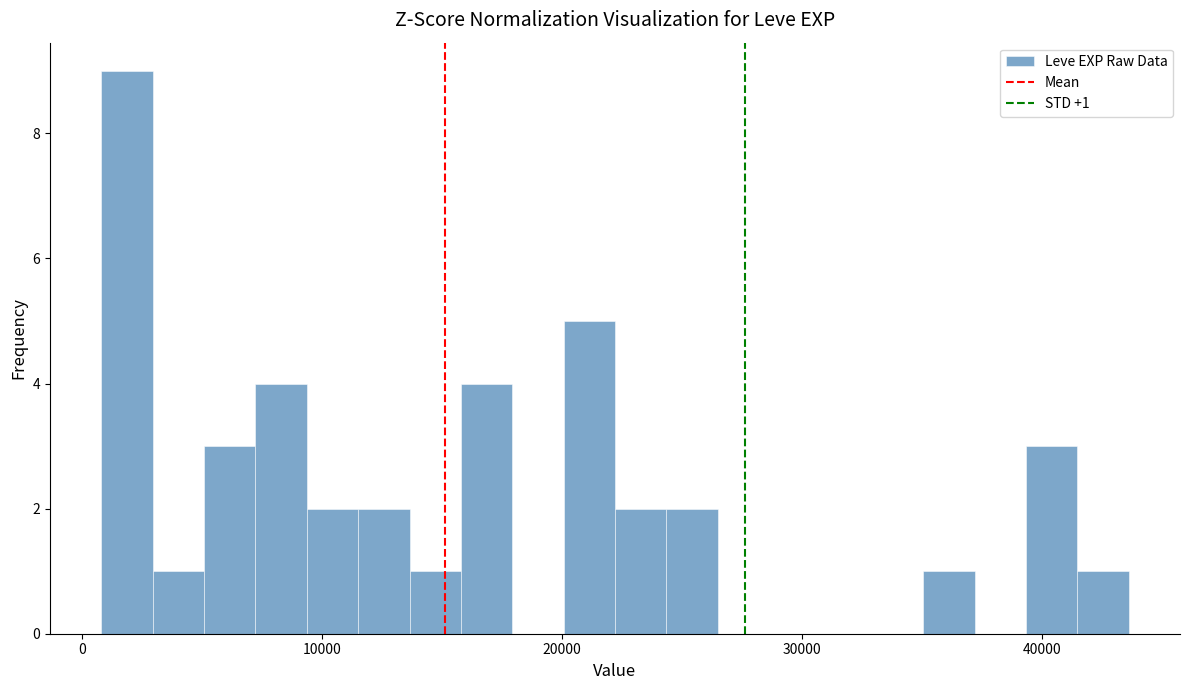

Read against the x-axis, roughly where is the centre of the tallest bar?

2000